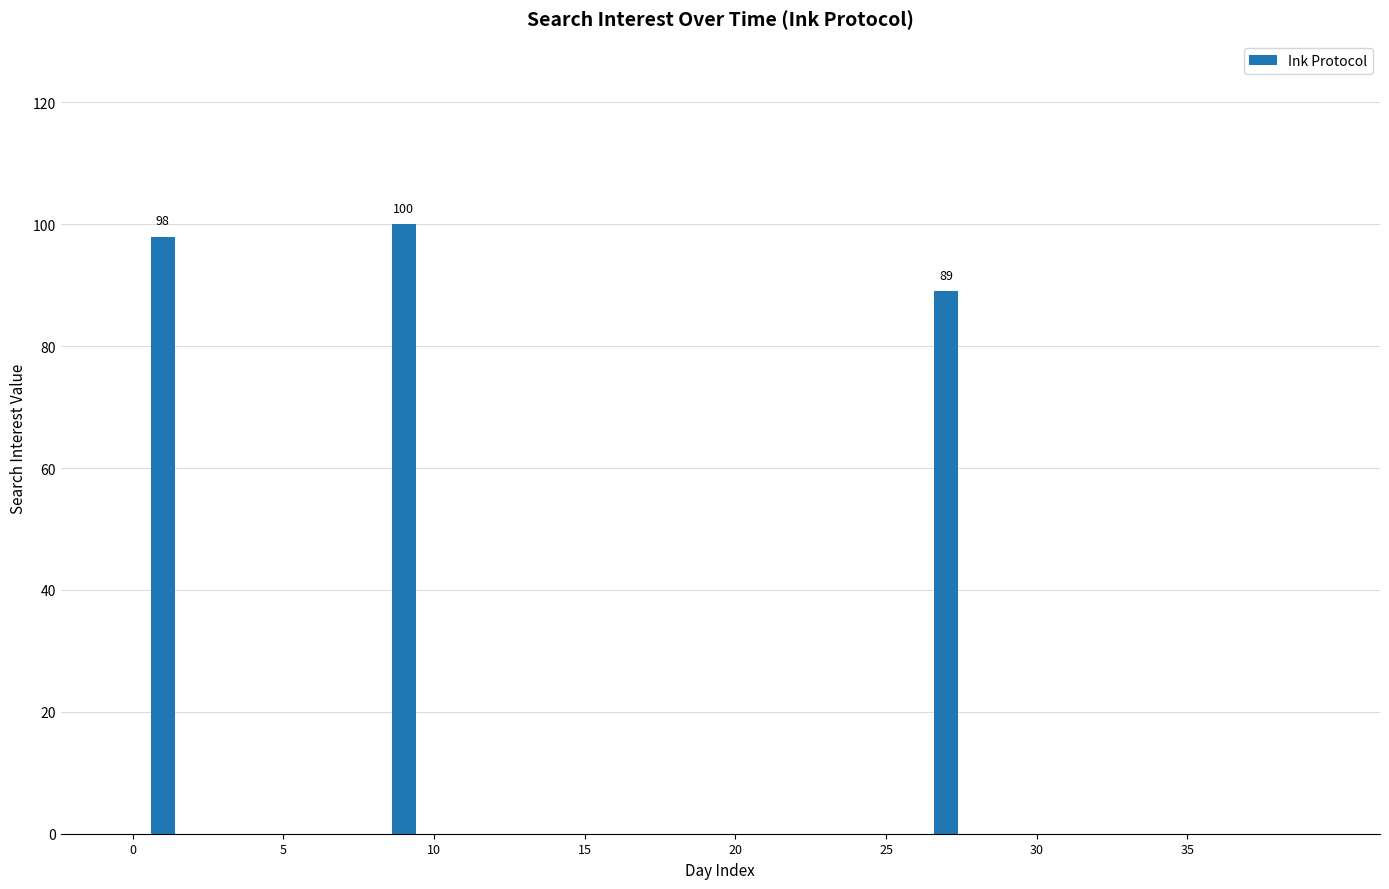

What is the sum of all values?

287